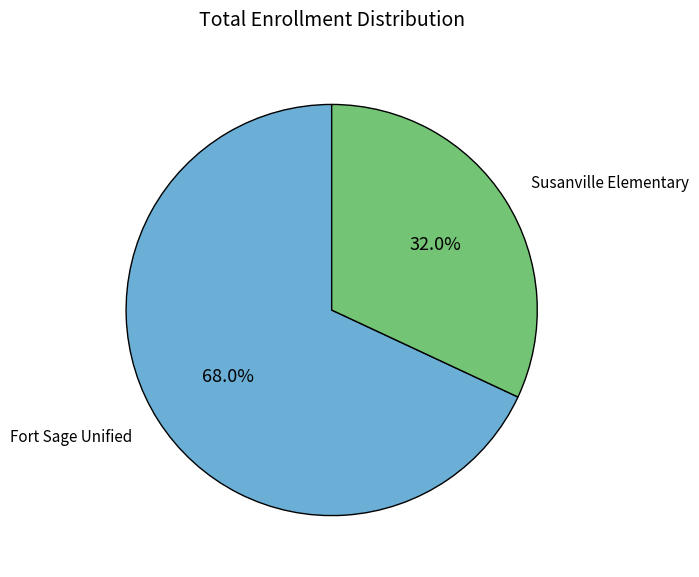

Is there any slice that represents more than half of the pie?

Yes